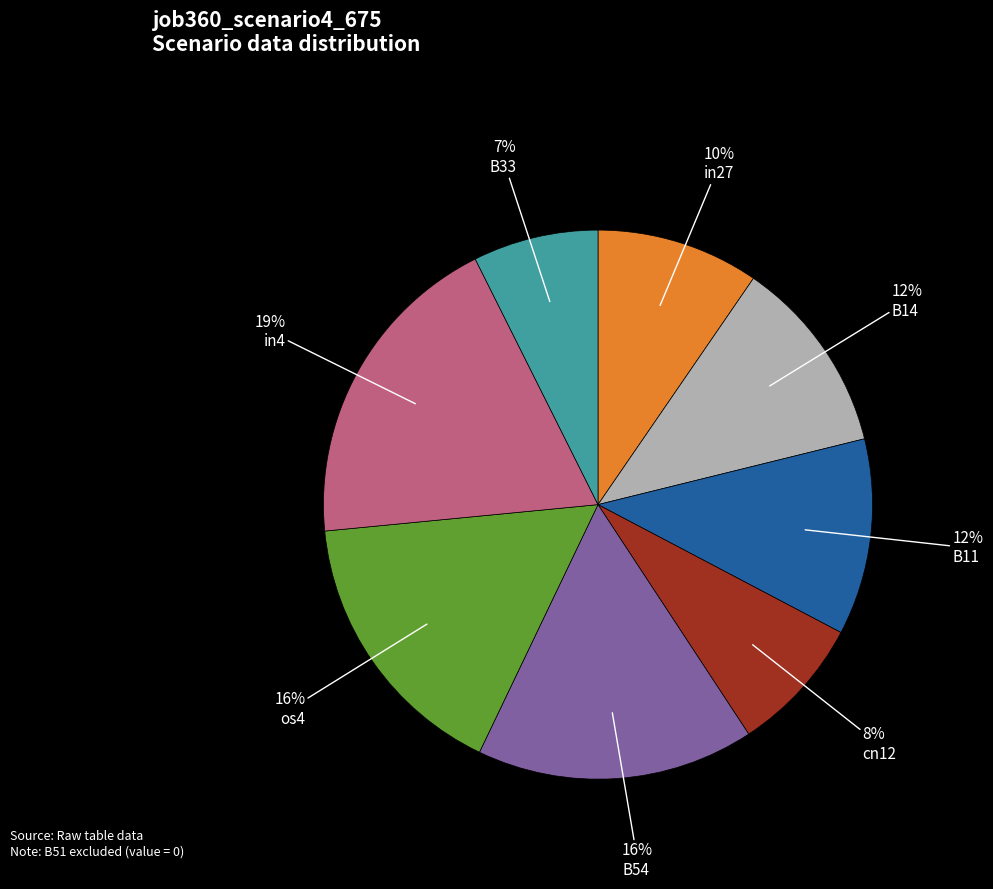

Is there any slice that represents more than half of the pie?

No